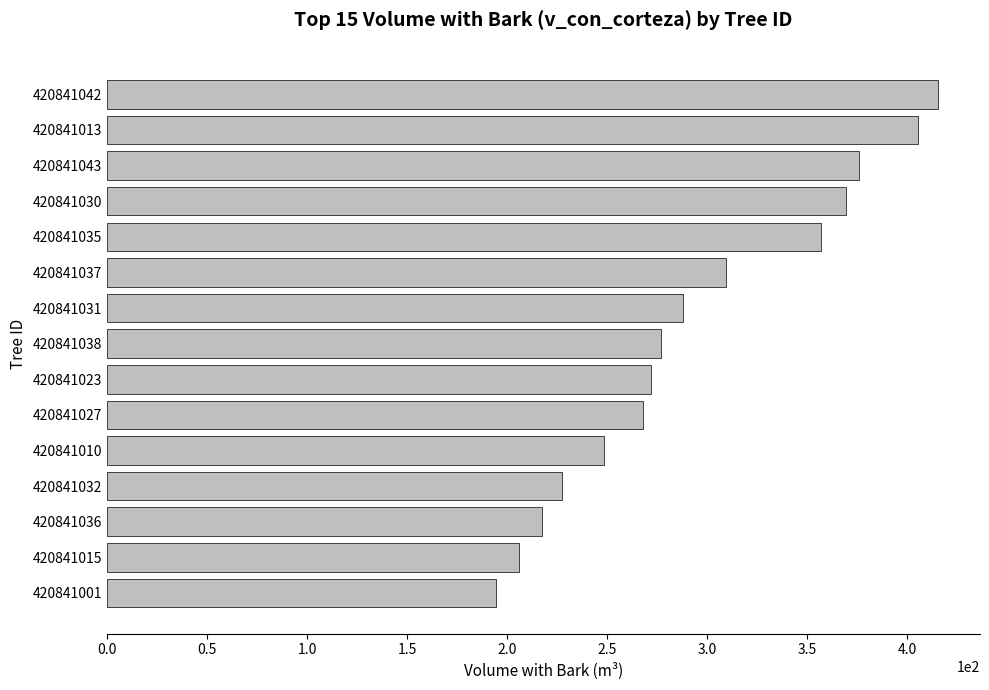

Rank the categories by value from highest to lowest.

420841042, 420841013, 420841043, 420841030, 420841035, 420841037, 420841031, 420841038, 420841023, 420841027, 420841010, 420841032, 420841036, 420841015, 420841001